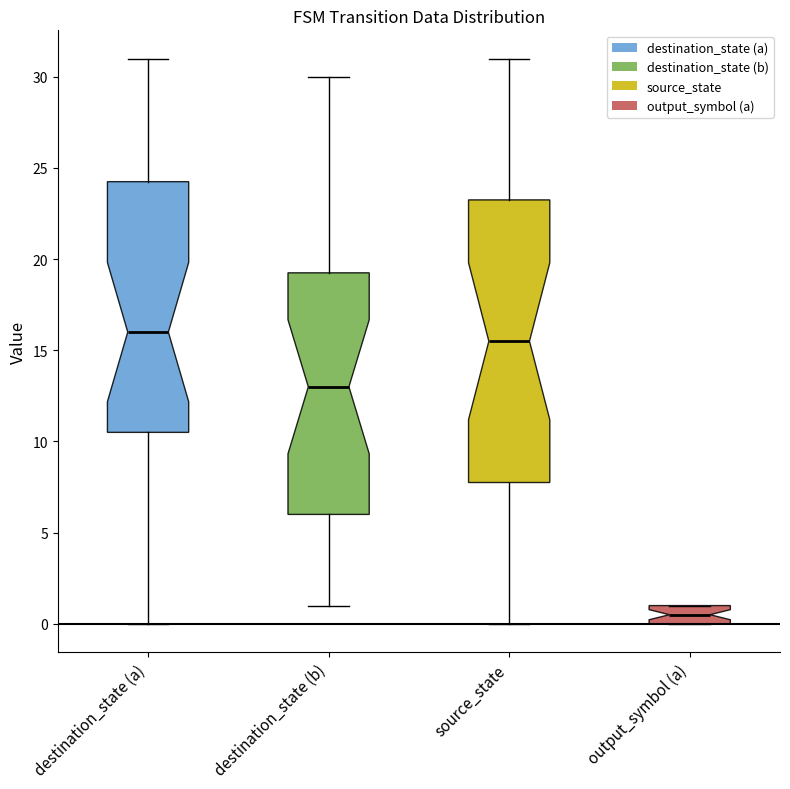

Which box is the tallest, from its lower edge to its upper edge?

source_state